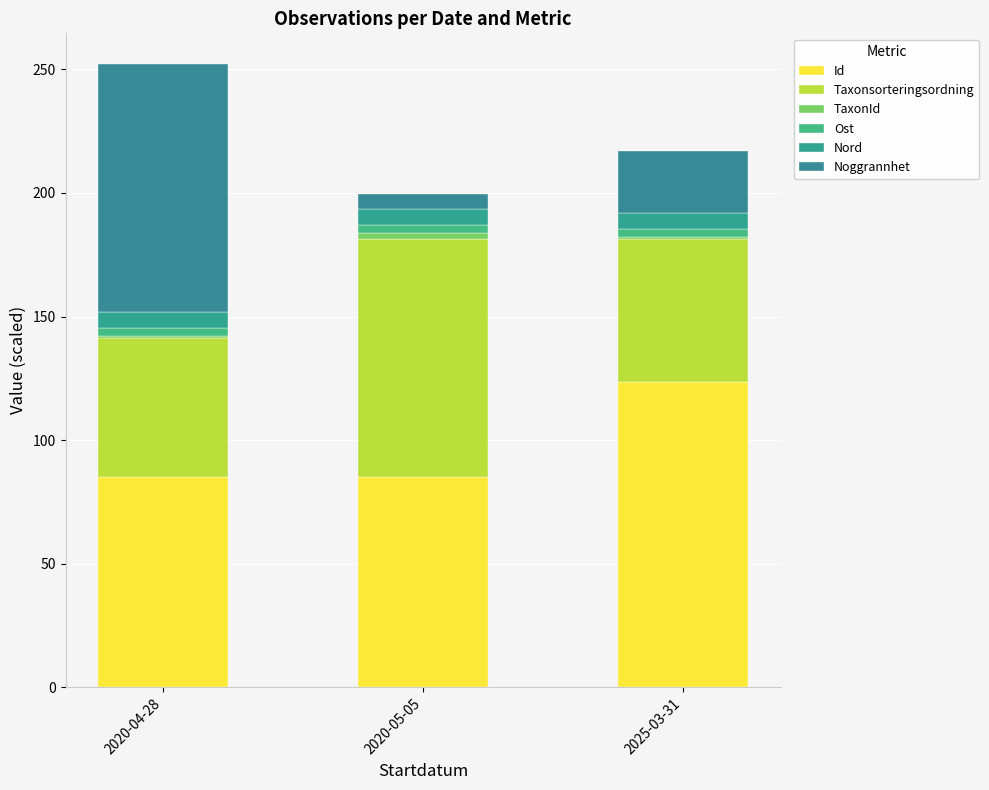

How many data points in Id are less than 85?

1